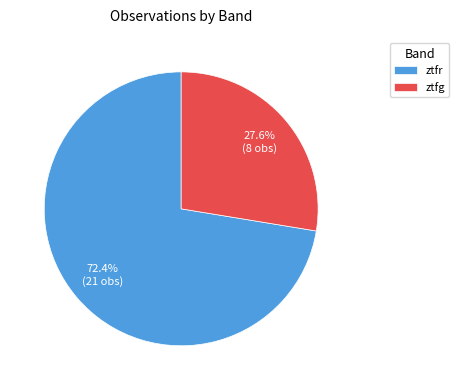

The ztfr slice represents 72% of the pie. True or false?

True